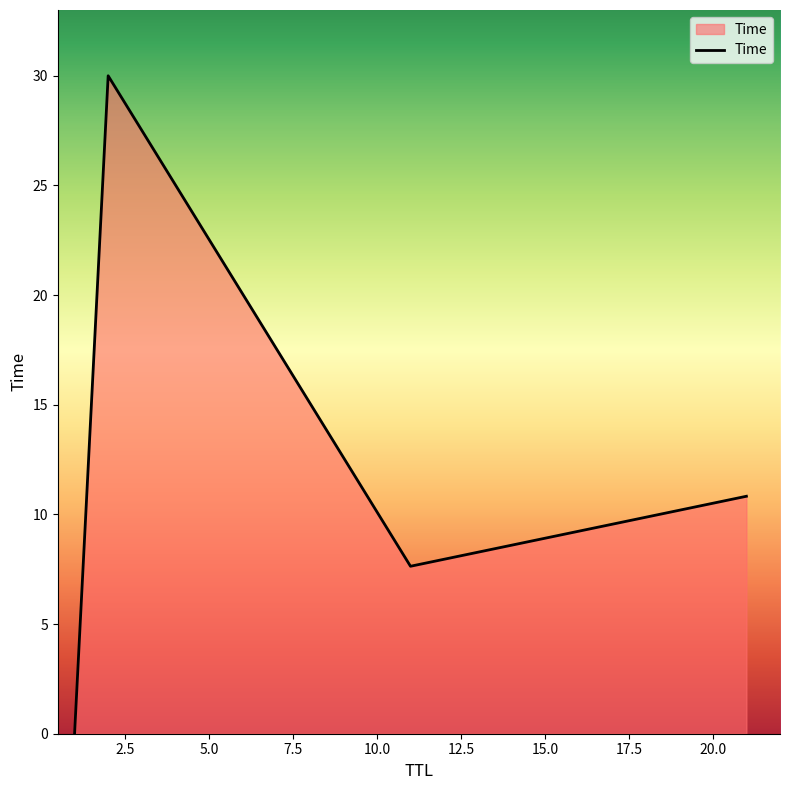

What is the maximum value shown in the chart?

30.0